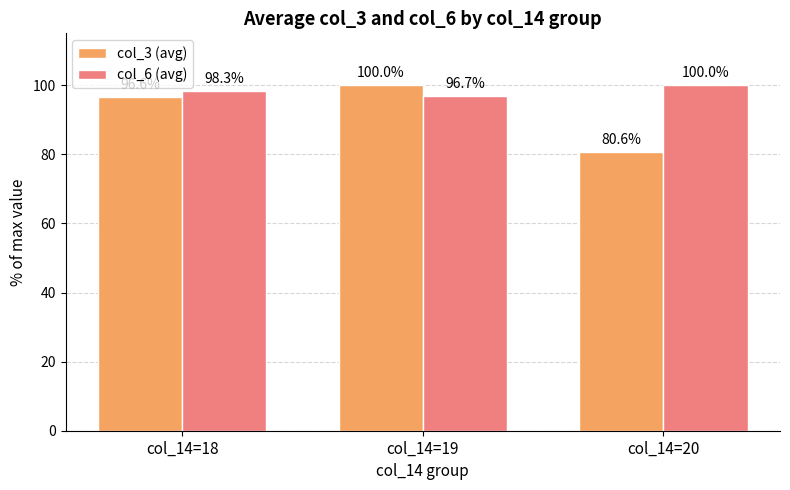

How many data points in col_3 (avg) are less than 96?

1